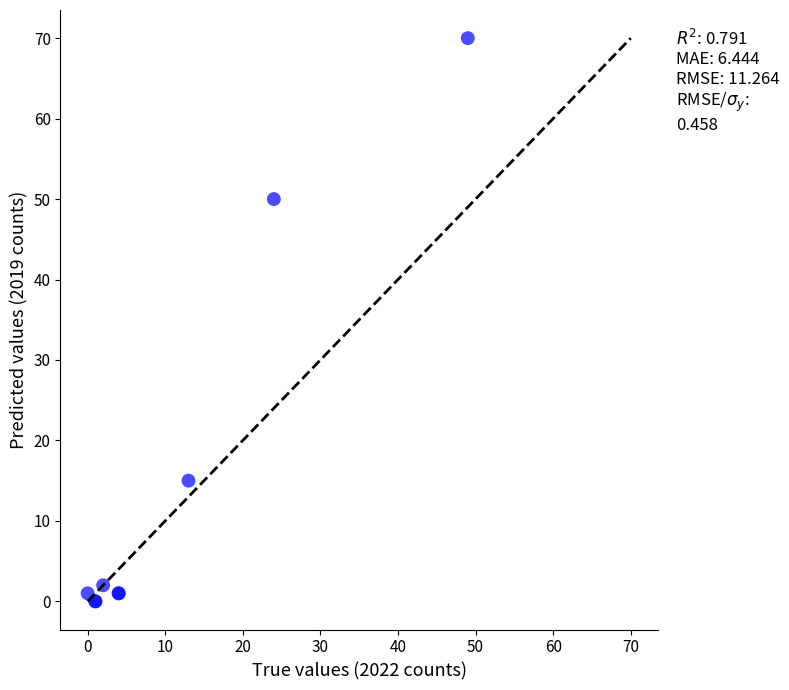

What Y value in the scatter plot is closest to 35?

50